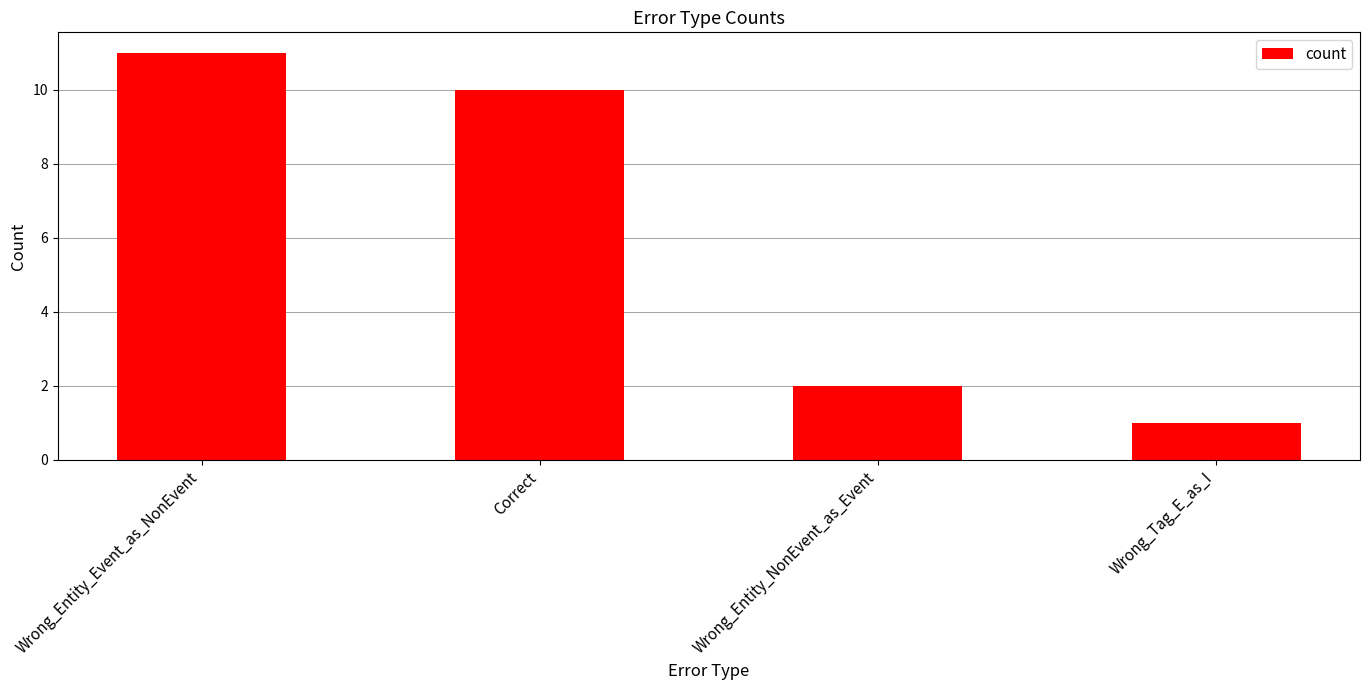

Does the chart contain any negative values?

No